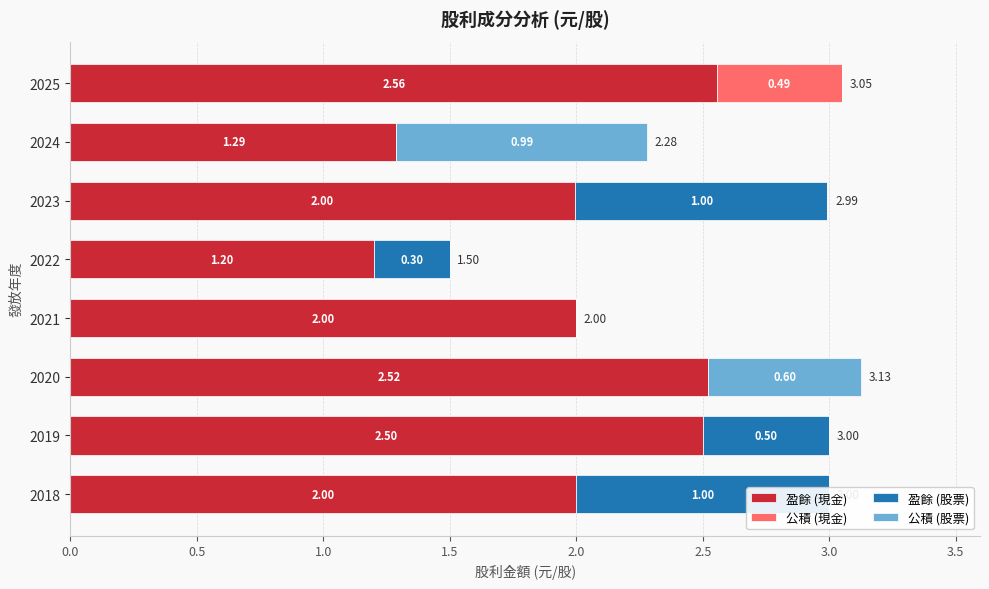

Which series has the largest total across all categories?

盈餘 (現金)